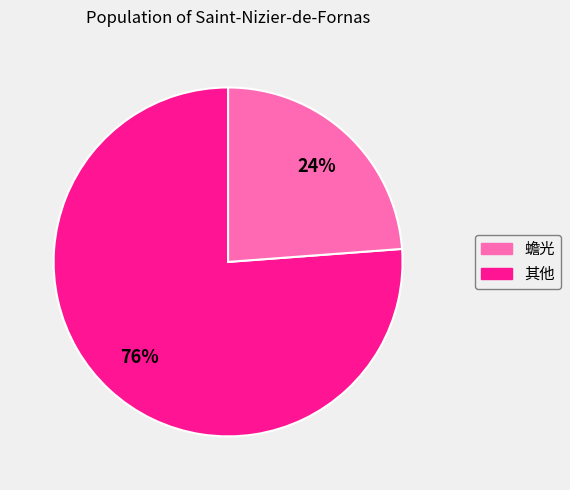

To the nearest percent, what is the difference between the largest and smallest slice percentages?

52%